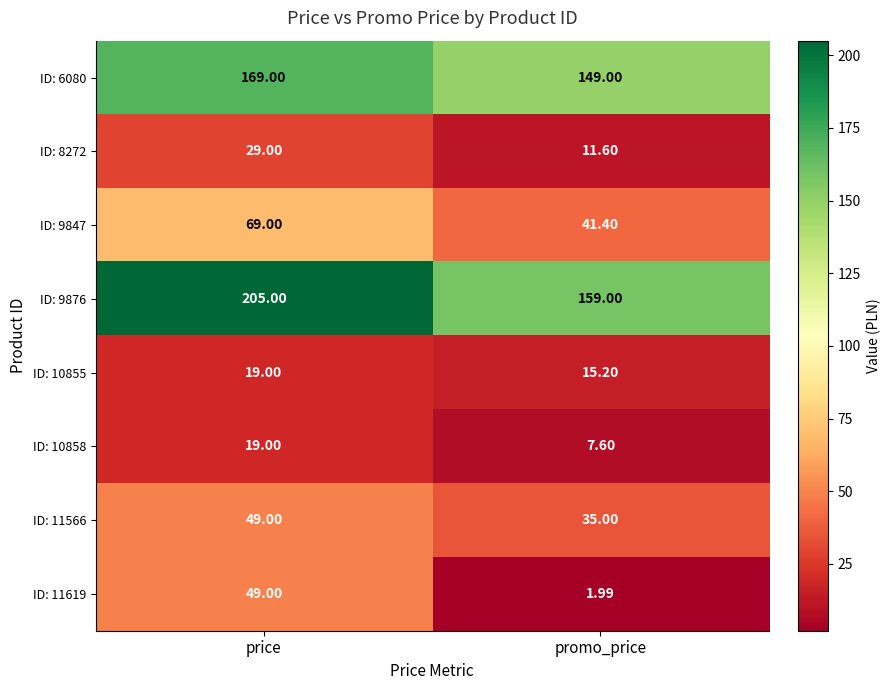

Which category has the lowest value across all series?

promo_price